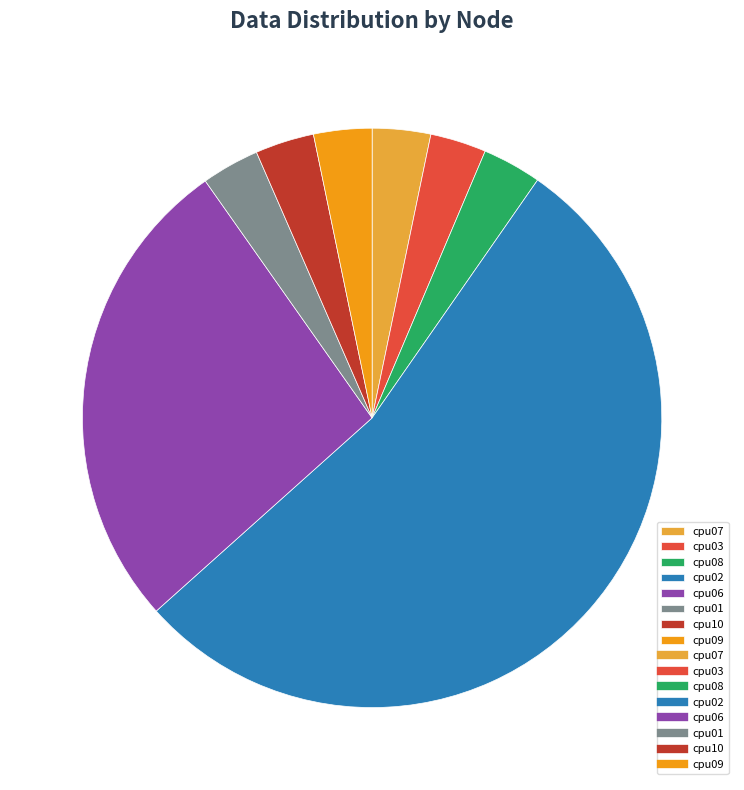

Is there a majority slice in this chart?

Yes